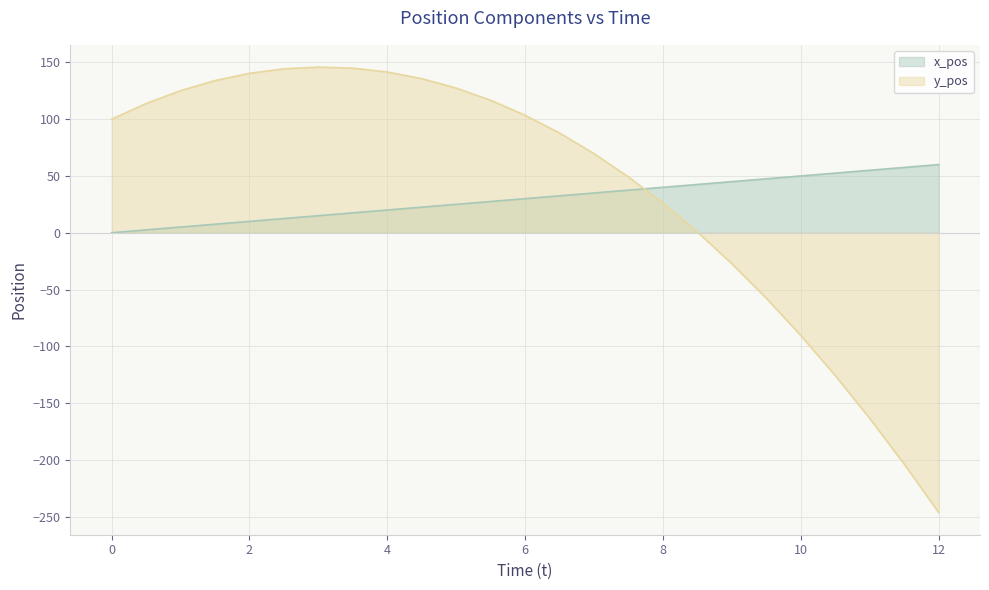

How many values in y_pos are below zero?

7